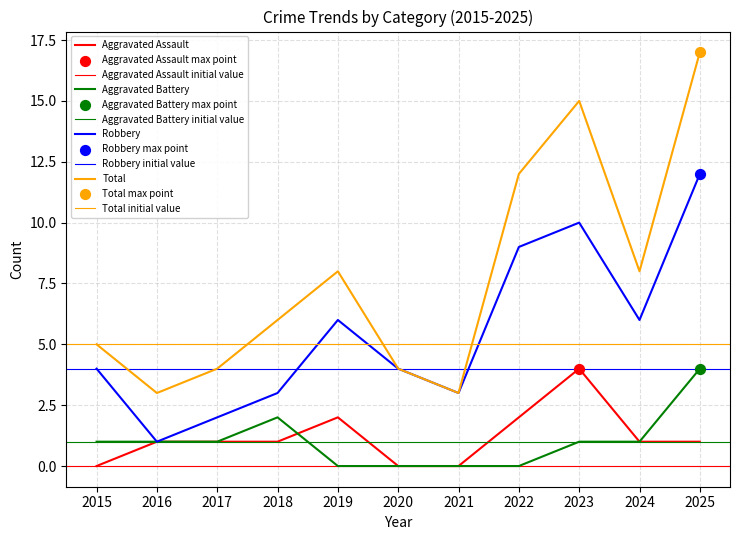

At which category is the sum across all series the highest?

2025